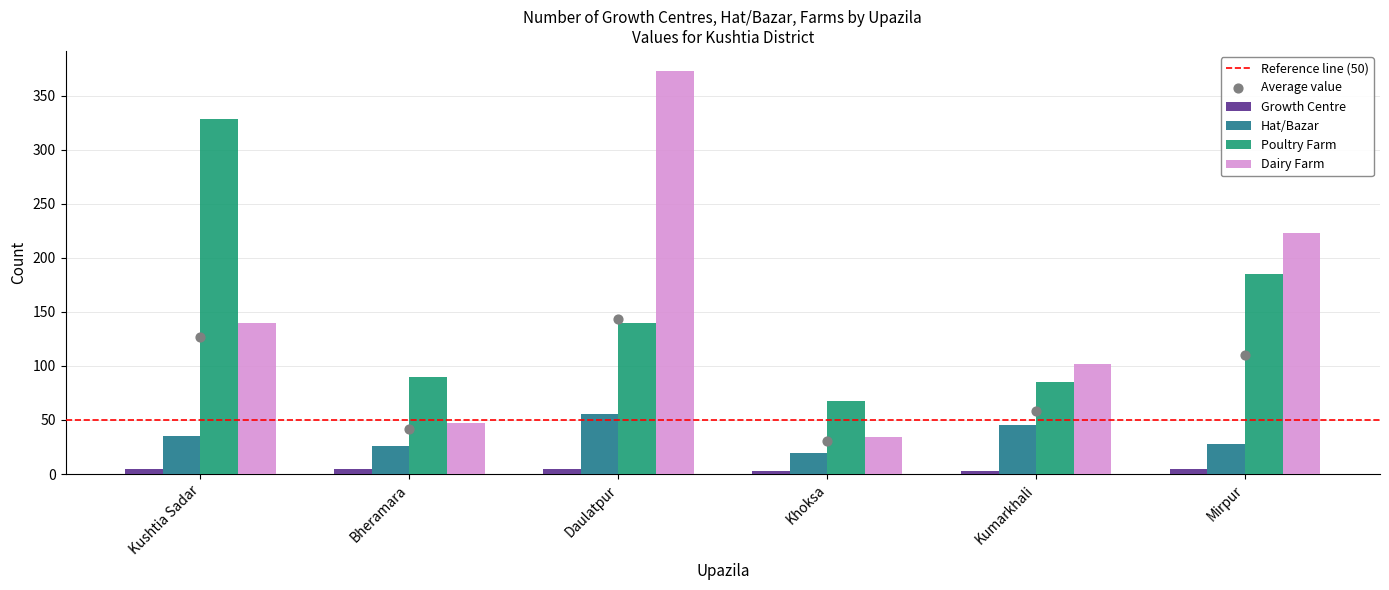

What are all the series names shown in the legend?

Growth Centre, Hat/Bazar, Poultry Farm, Dairy Farm